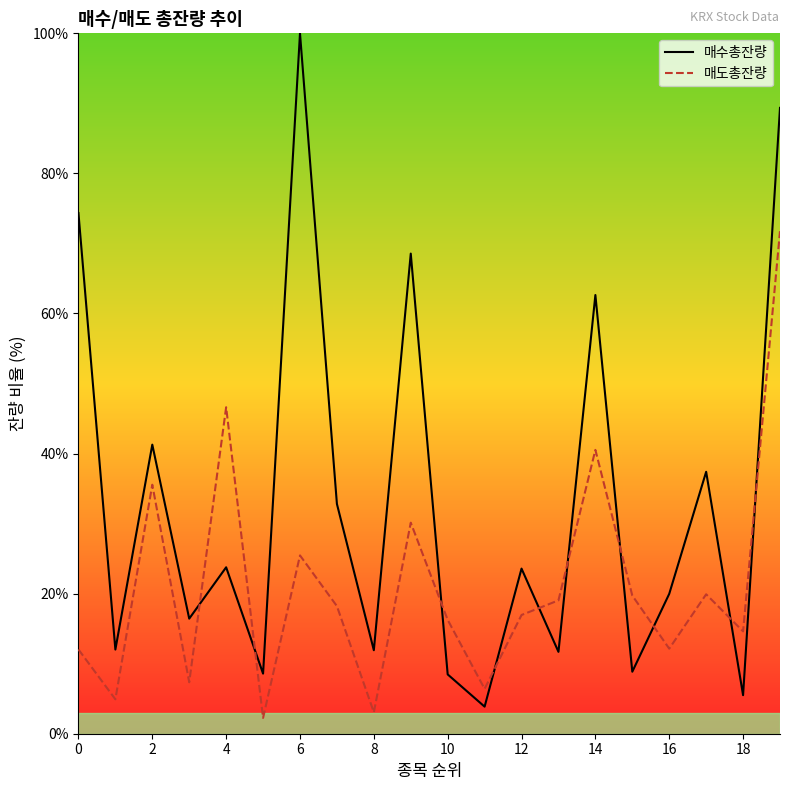

Is this an area chart (filled region under the line)?

No